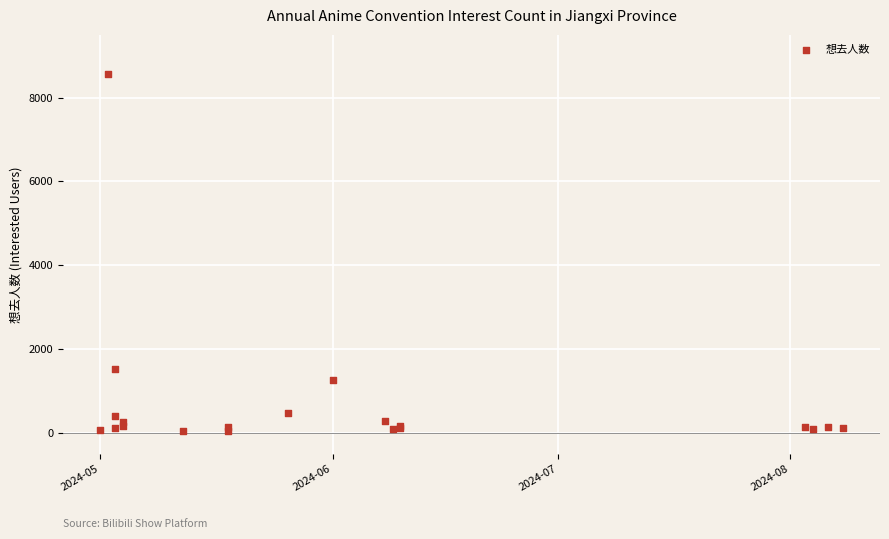

What Y value in the scatter plot is closest to 4301?

1526